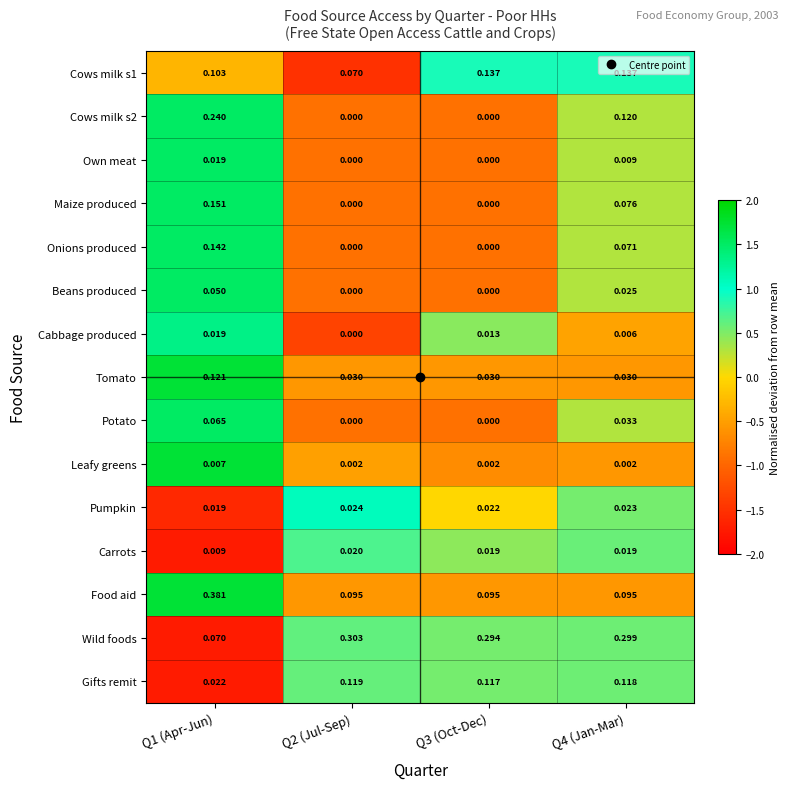

Which series has the widest spread of values?

Food aid